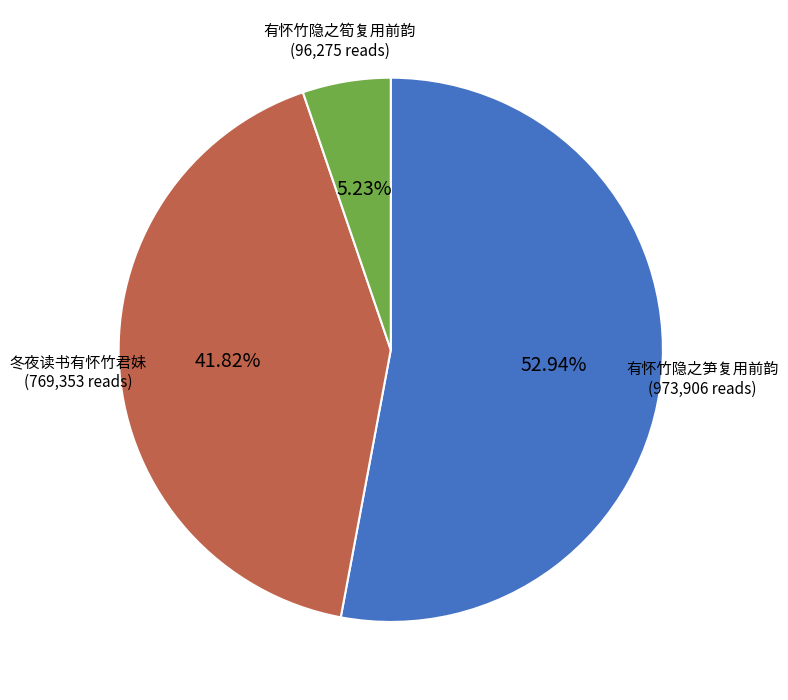

The 有怀竹隐之筍复用前韵 slice represents 5% of the pie. True or false?

True